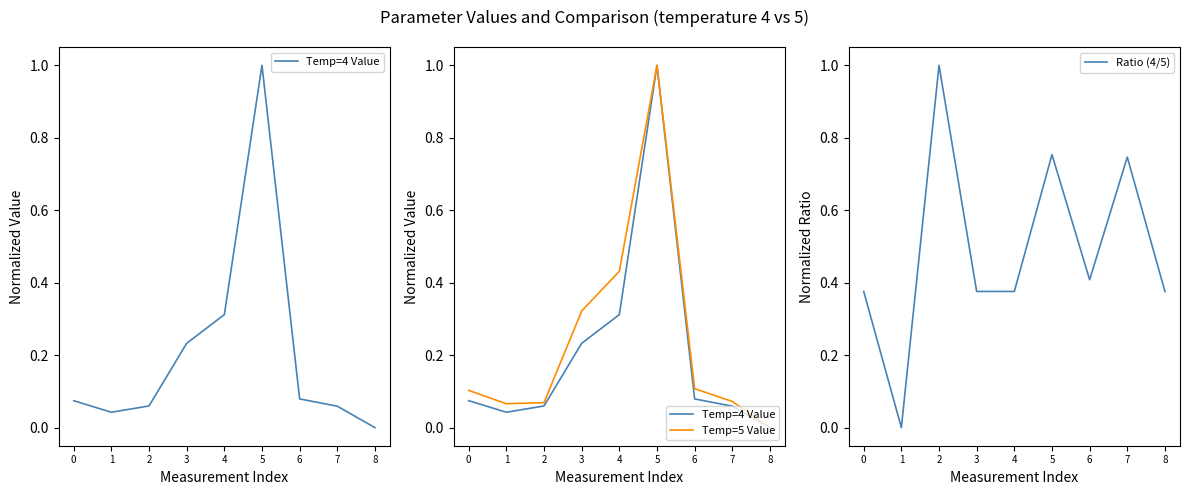

Where is Ratio (4/5) nearest to the value 0?

1